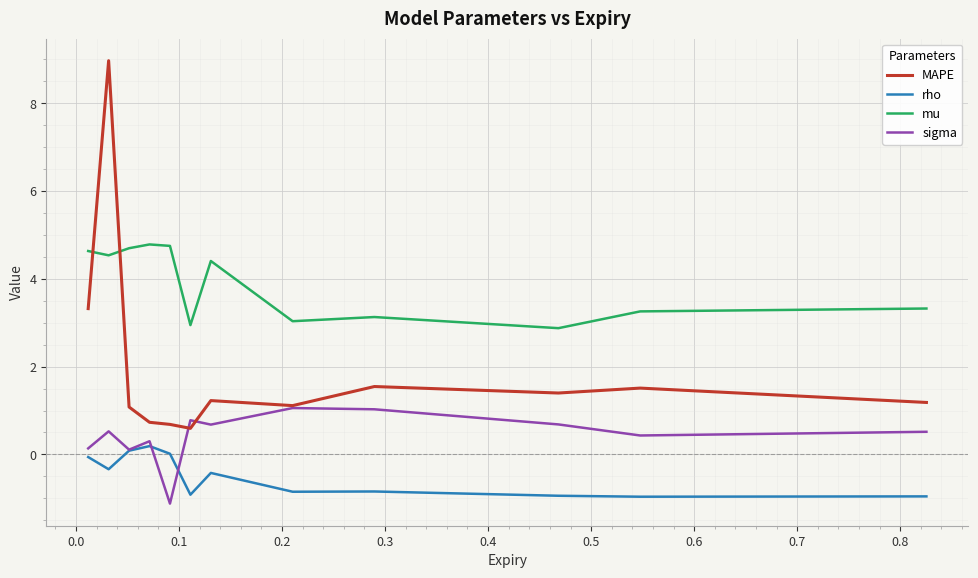

True or false: sigma and mu intersect in this chart.

False